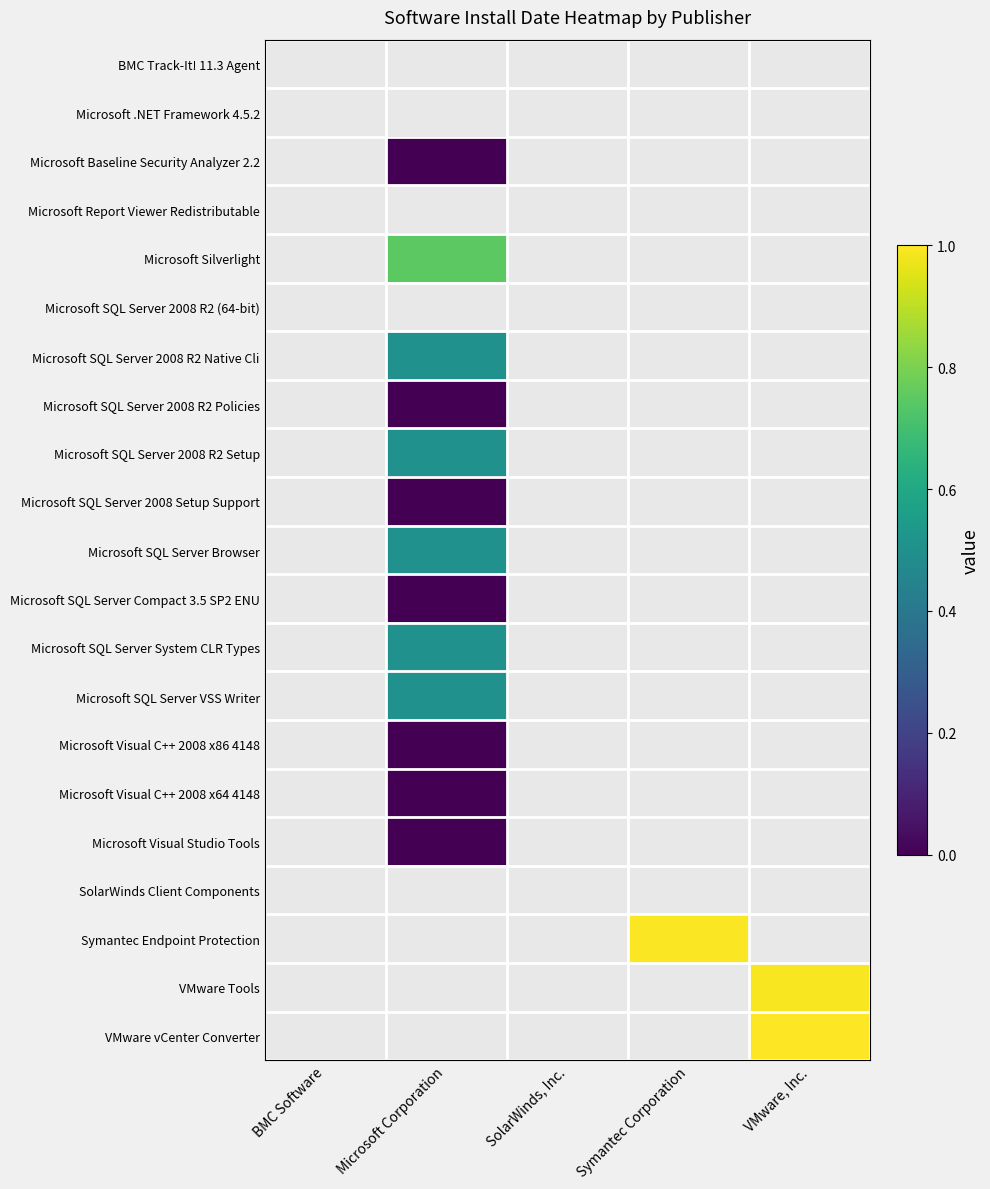

At which category does the chart reach its peak across all series?

VMware, Inc.